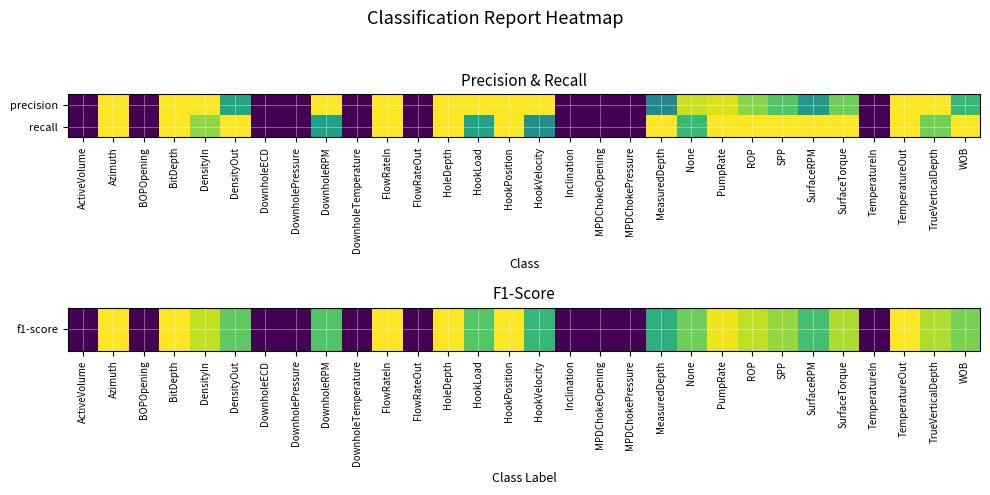

Which has a higher value, MPDChokePressure or BOPOpening?

MPDChokePressure